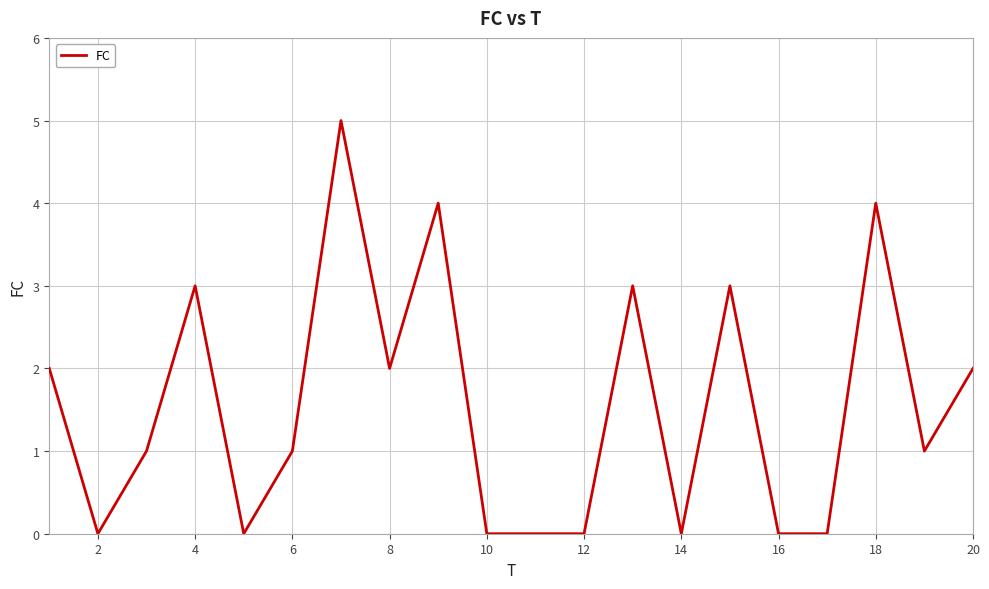

What is the maximum value shown in the chart?

5